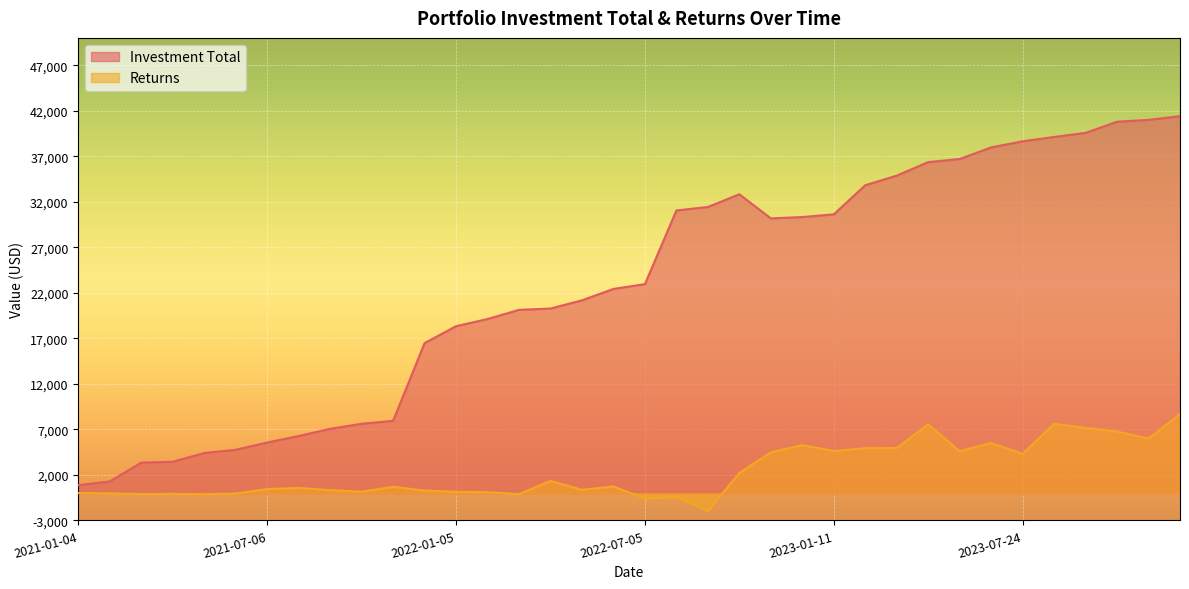

Is the value of Returns at 2022-03-31 greater than the value of Investment Total at 2022-07-05?

No